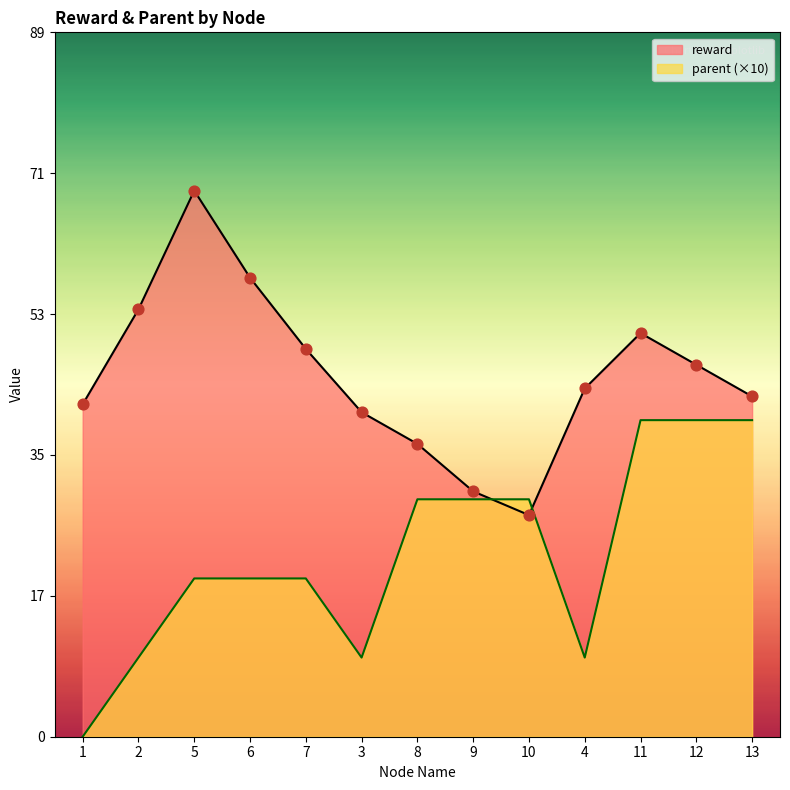

Which series contains the highest Y value?

reward